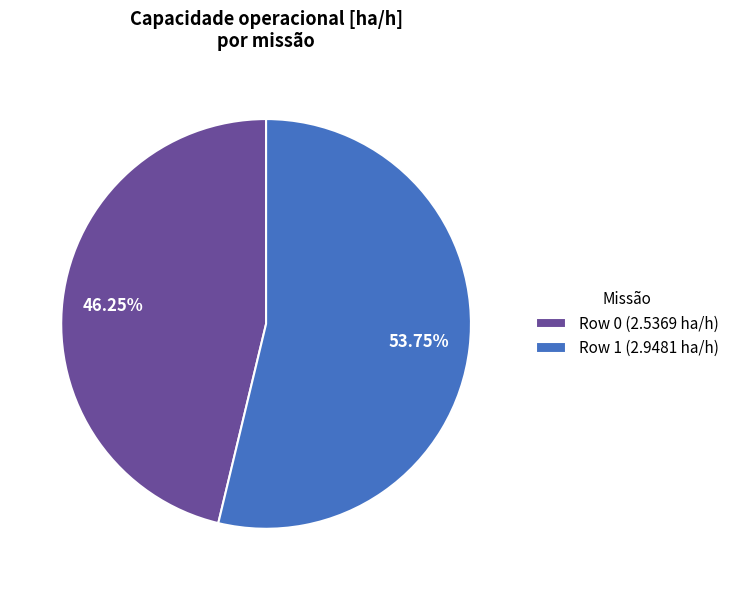

Between Row 0 (2.5369 ha/h) and Row 1 (2.9481 ha/h), which is larger?

Row 1 (2.9481 ha/h)